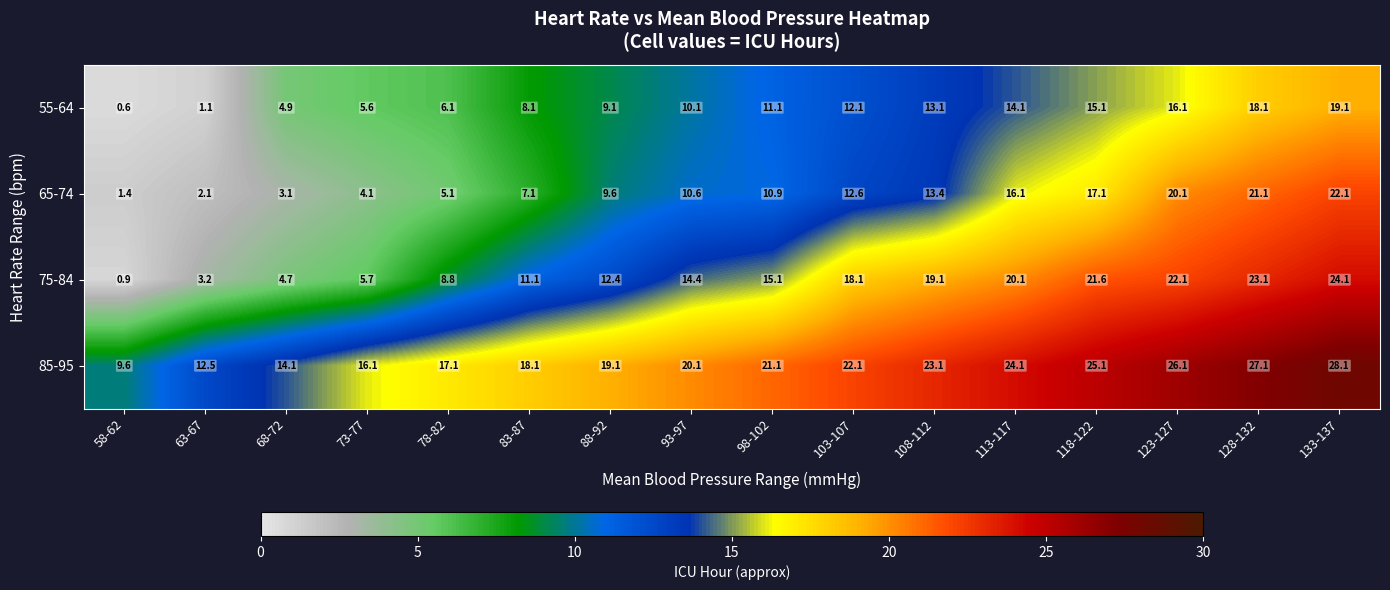

Rank the series at 73-77 from lowest to highest value.

65-74, 55-64, 75-84, 85-95